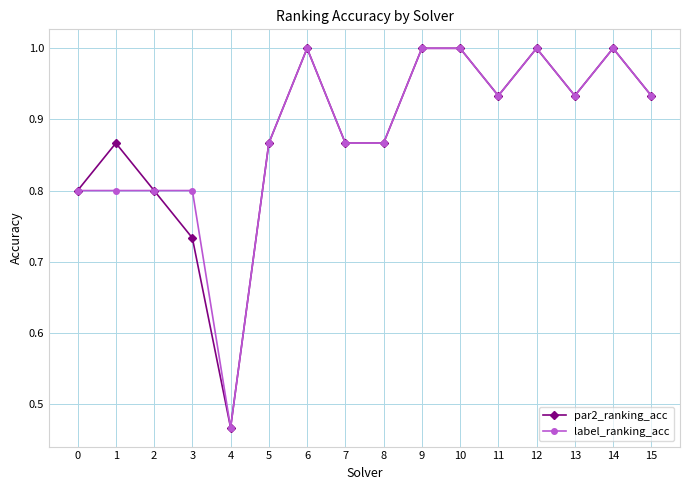

What are all the series names shown in the legend?

par2_ranking_acc, label_ranking_acc